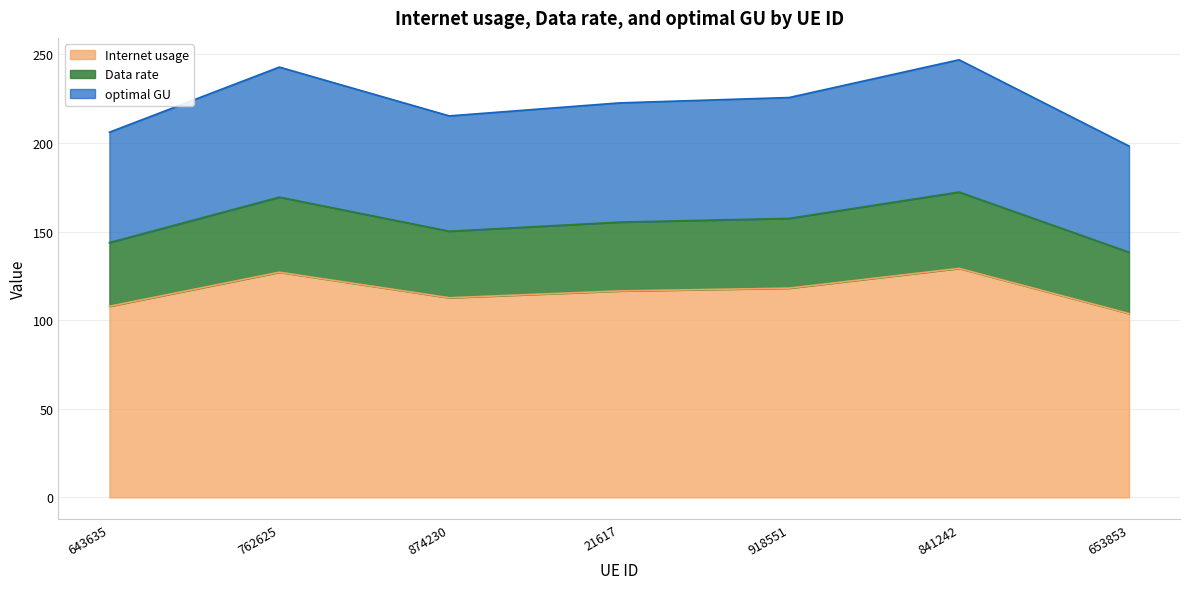

What is the highest value of the Internet usage series?

129.2